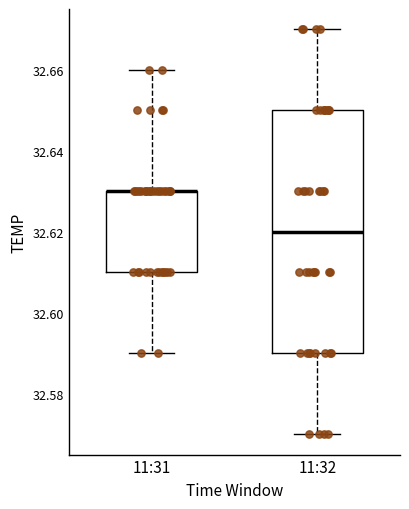

Reading left to right, read every box against the y-axis: the position of its median line, the range the box covers, and the ends of its whiskers. The values are not printed on the chart, so give them approximately, as read against the axis.

11:31: median 32.63 (drawn on the box's upper edge), box 32.61 to 32.63, whiskers 32.59 to 32.66
11:32: median 32.62, box 32.59 to 32.65, whiskers 32.57 to 32.67